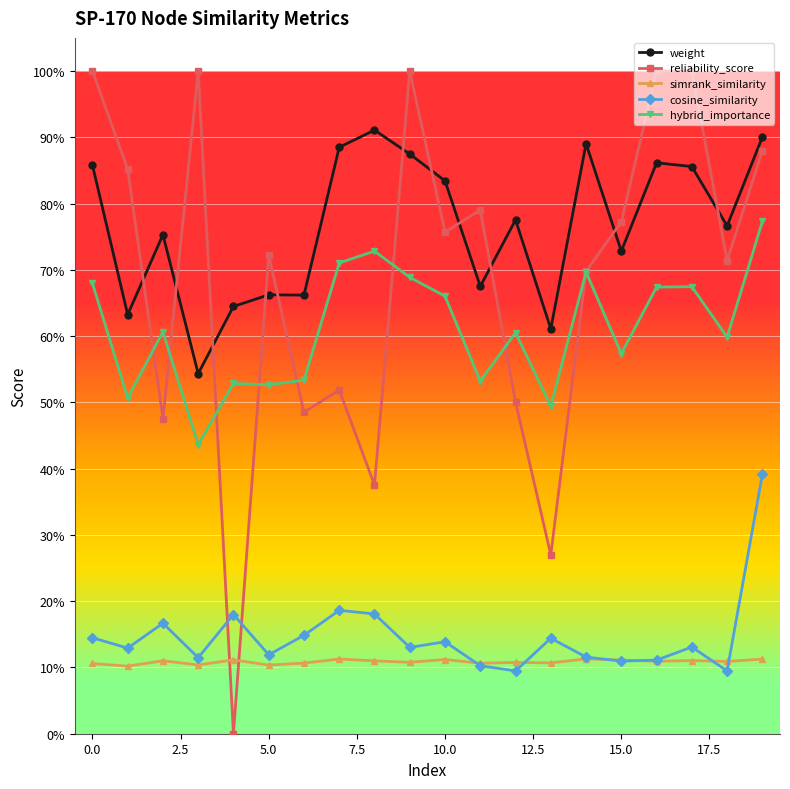

True or false: weight and cosine_similarity intersect in this chart.

False